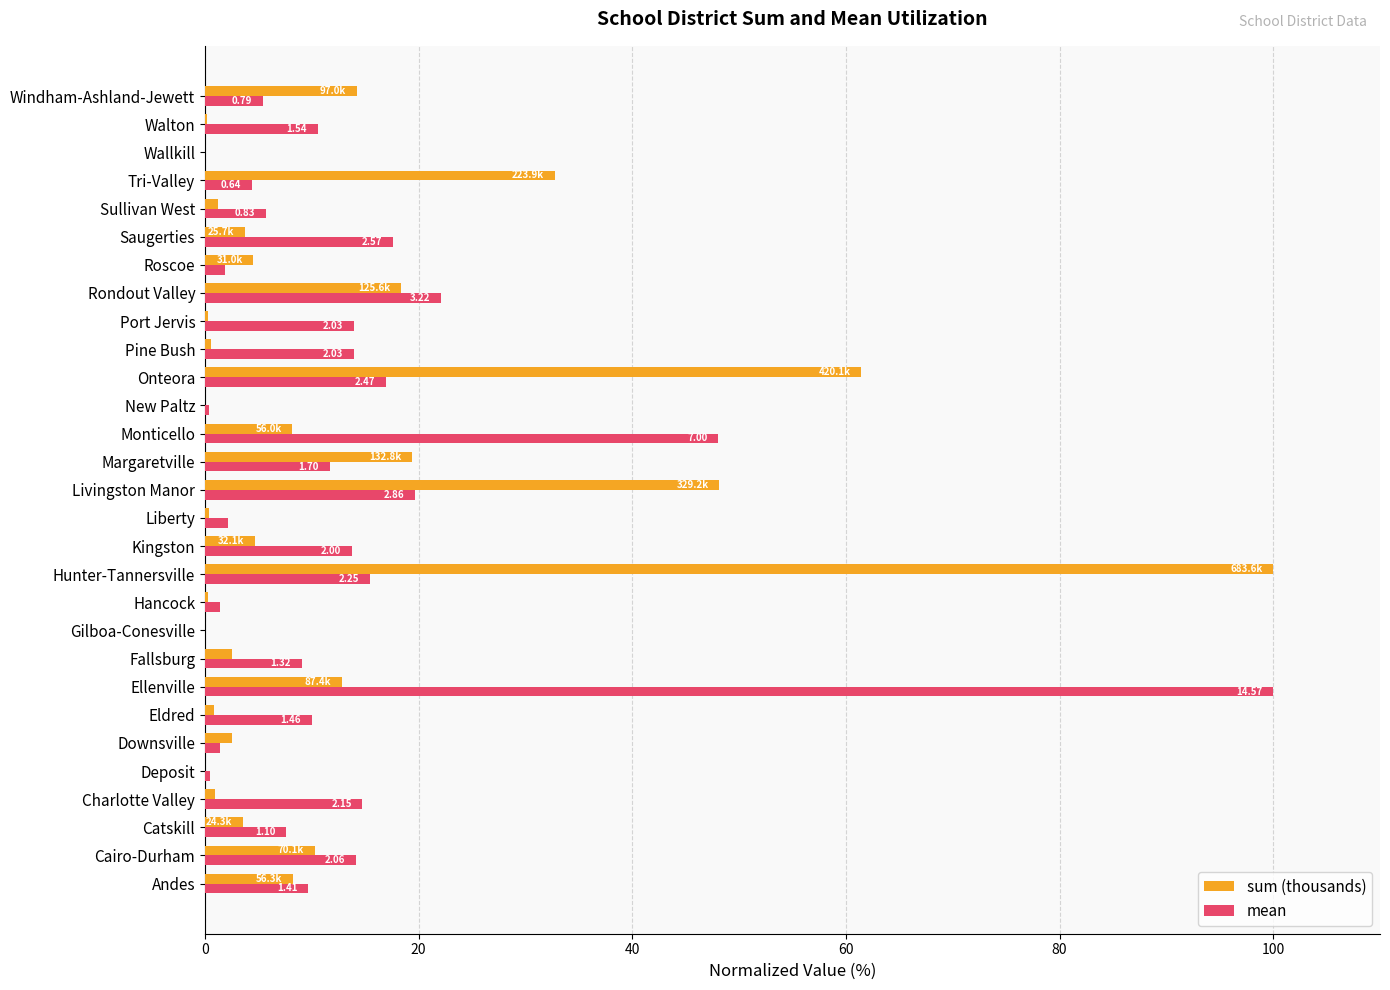

Where is mean nearest to the value 50?

Monticello